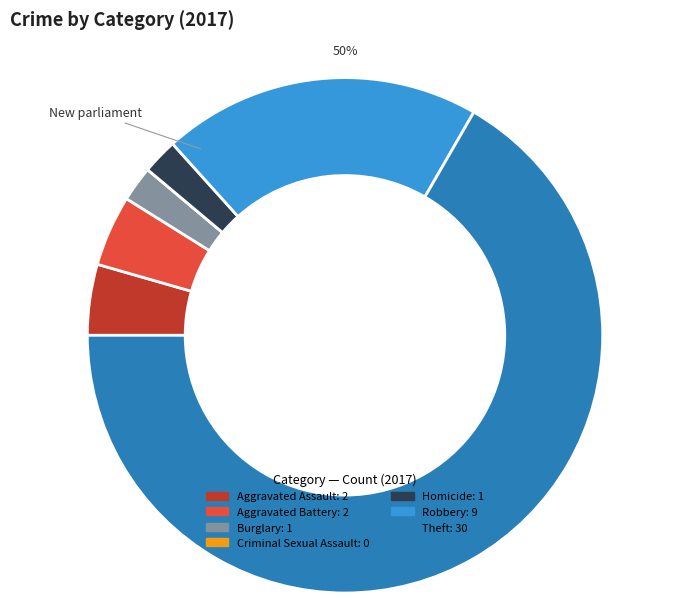

Which category has the smallest portion of the pie?

Criminal Sexual Assault